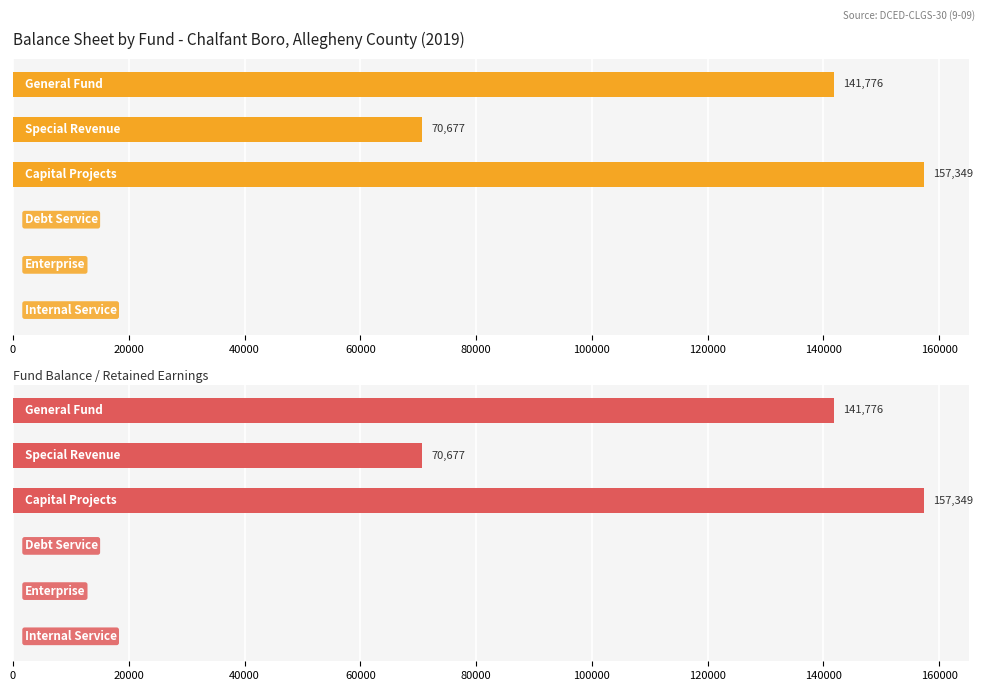

How many data points does each series have?

6